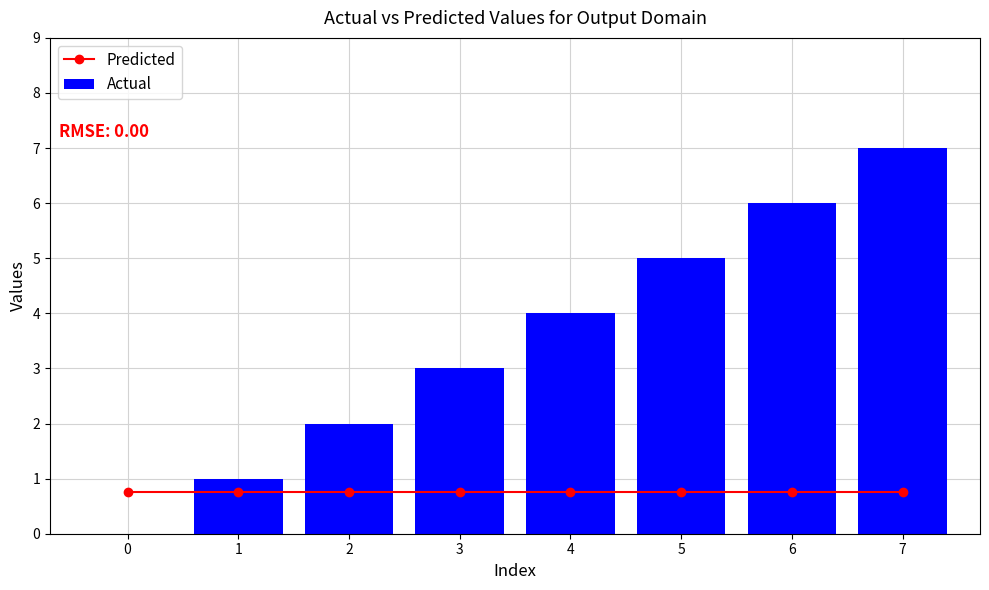

Reading right to left, list all the values displayed in this chart.

Predicted: 0.8	0.8	0.8	0.8	0.8	0.8	0.8	0.8
Actual: 7.0	6.0	5.0	4.0	3.0	2.0	1.0	0.0